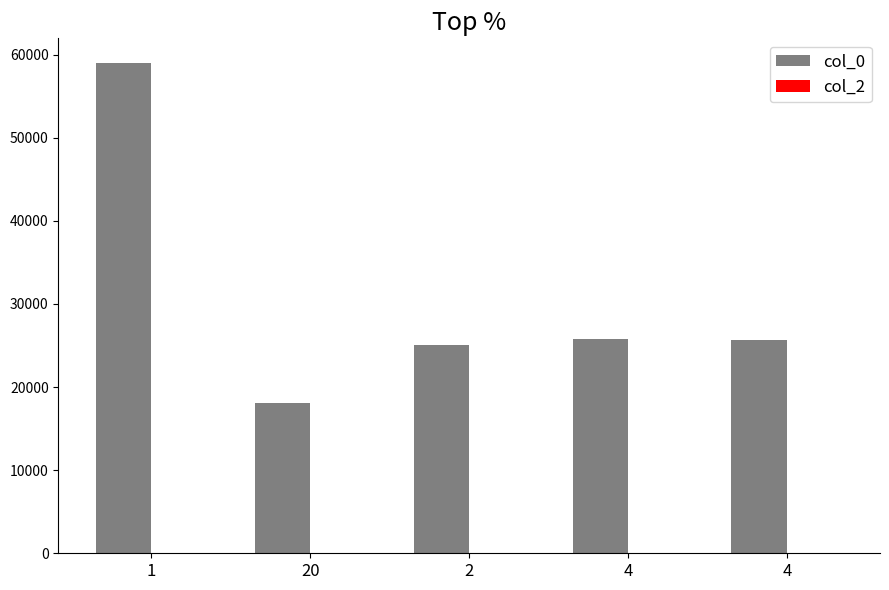

Does the chart contain any negative values?

No